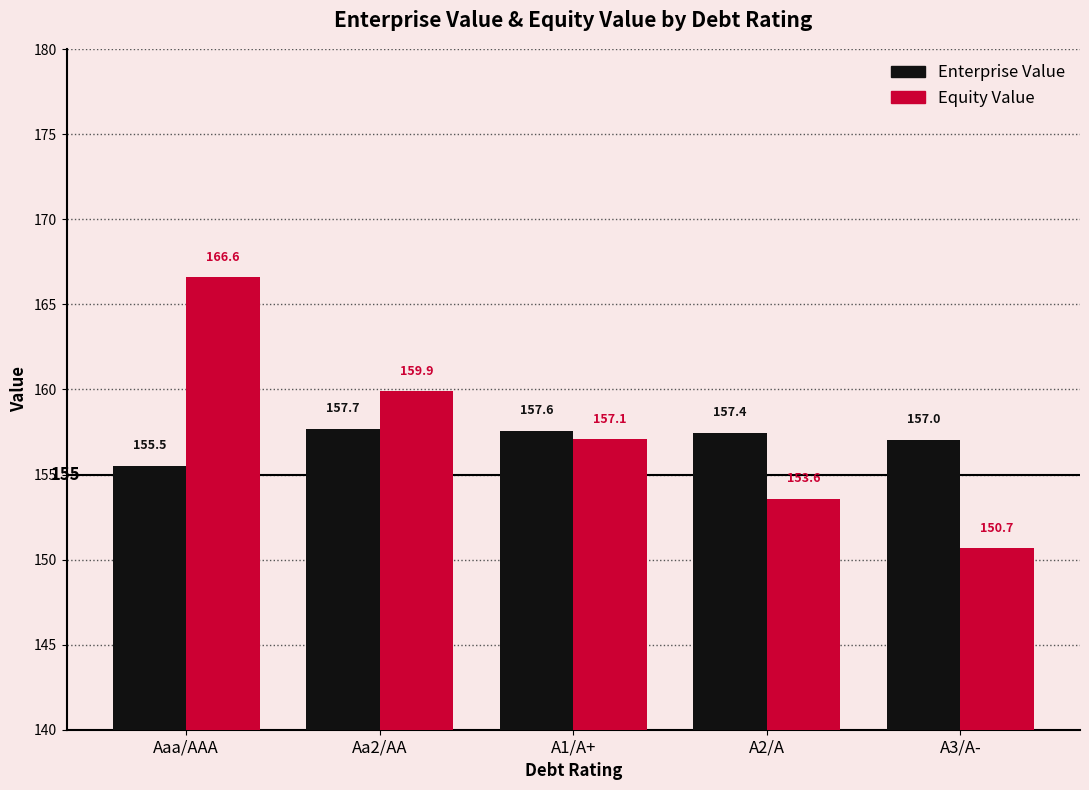

At which label is Equity Value closest to 158?

A1/A+